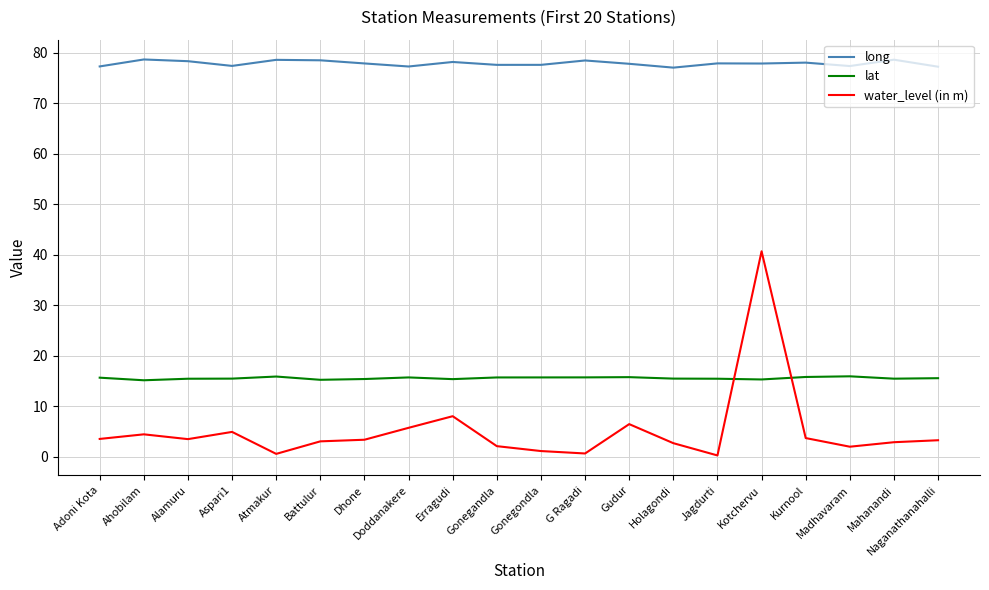

Which series has the widest spread of values?

water_level (in m)